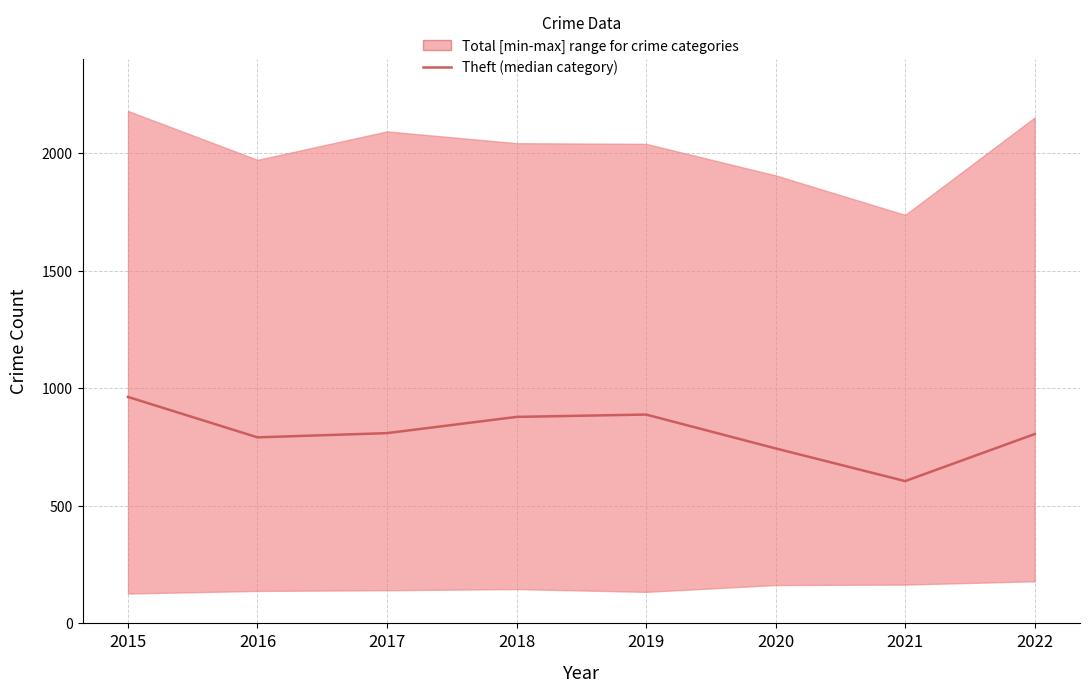

Count the number of categories in the chart.

8